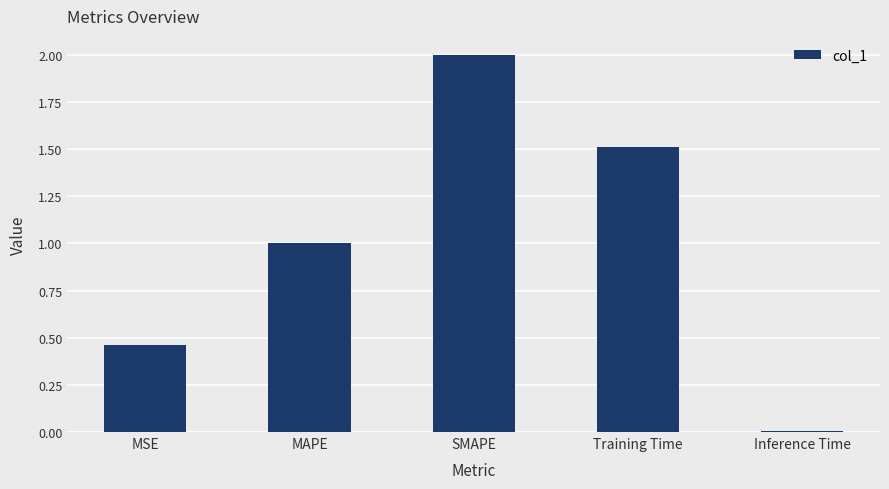

List the labels in order of value, largest first.

SMAPE, Training Time, MAPE, MSE, Inference Time